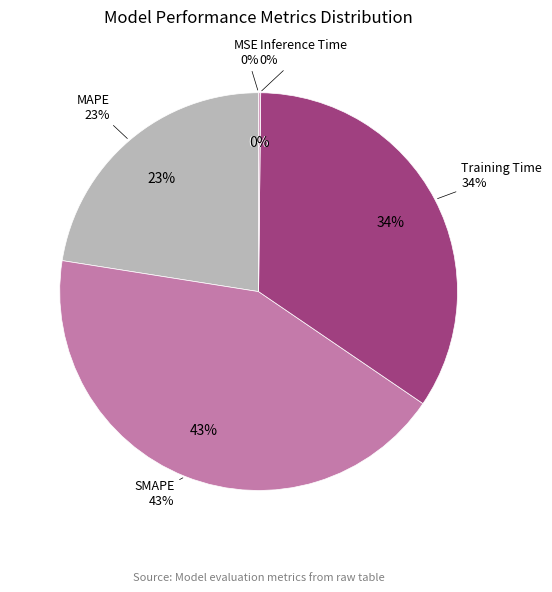

Rank the categories by value from highest to lowest.

SMAPE, Training Time, MAPE, Inference Time, MSE